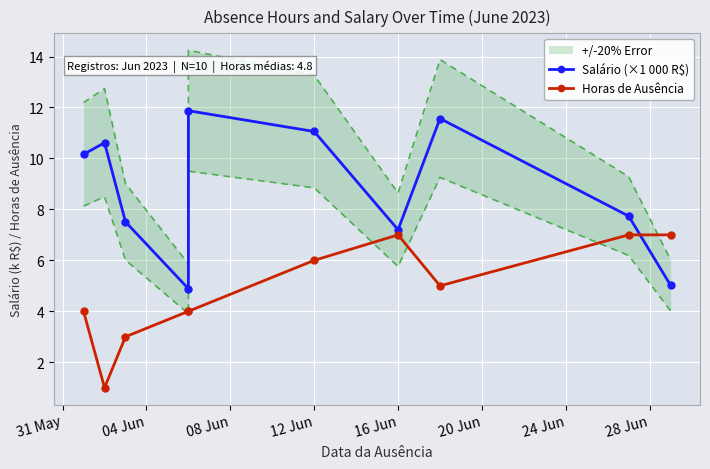

How many data points does each series have?

10